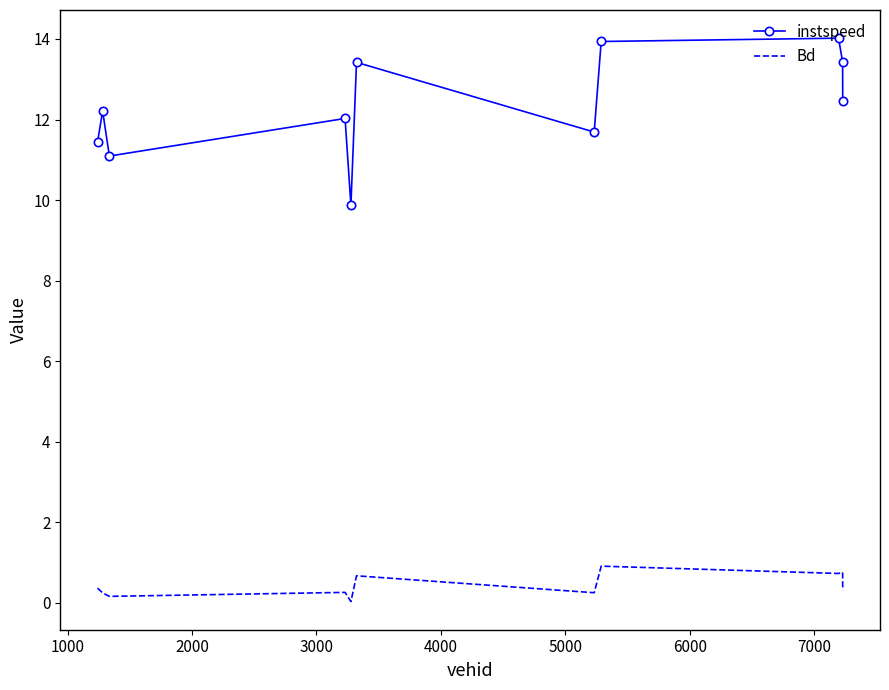

Which series has the widest spread of values?

instspeed